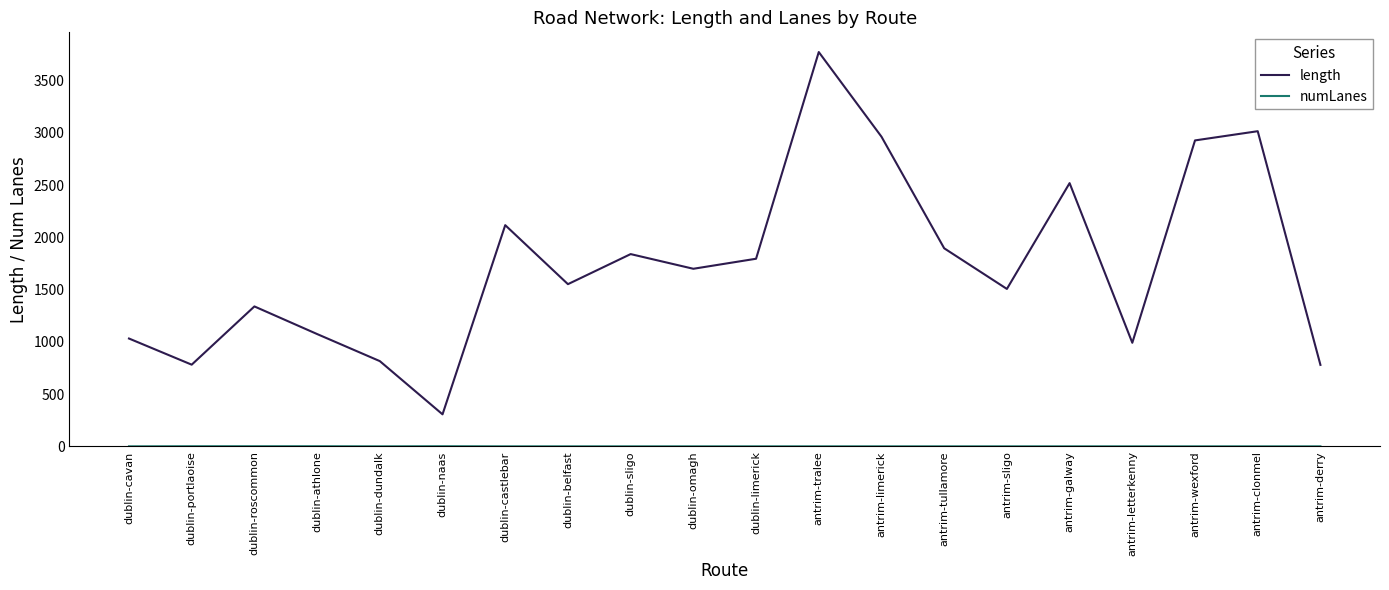

What is the difference between the maximum and minimum values in the length series?

3466.7